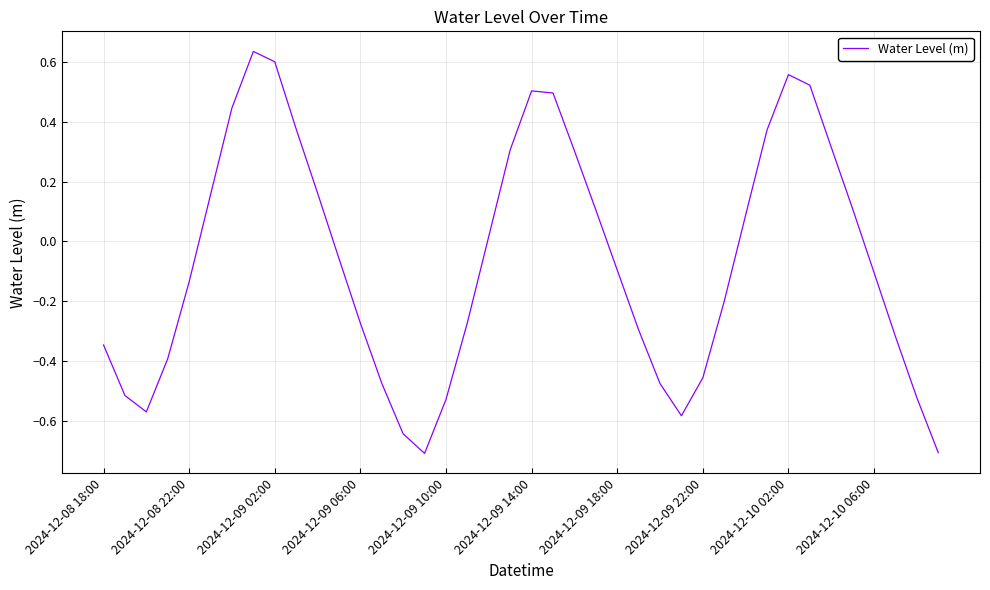

How many lines are shown in the chart?

1